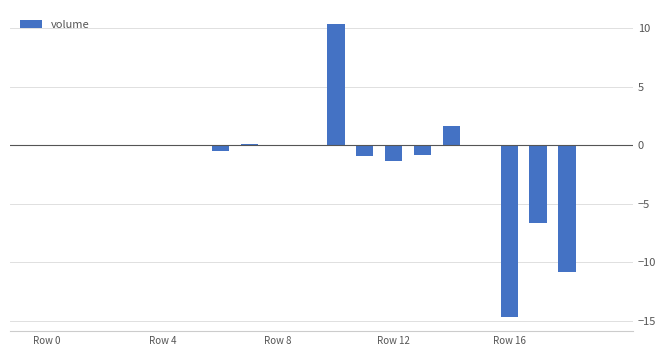

What is the greatest value displayed?

10.3